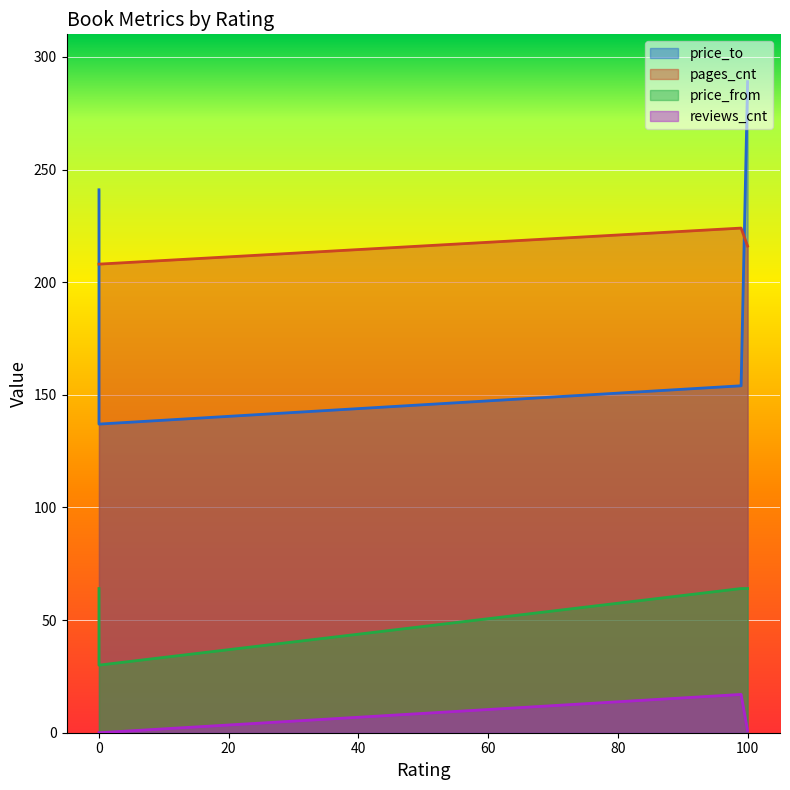

Between 100 and 99, which is larger?

100